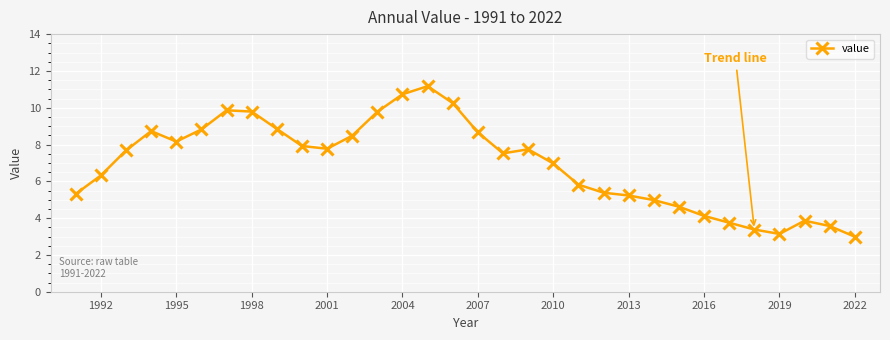

True or false: the data has more than 2 interior local peaks.

True